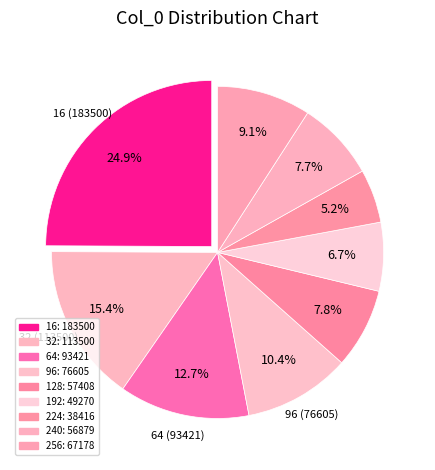

How many slices are in this pie chart?

9